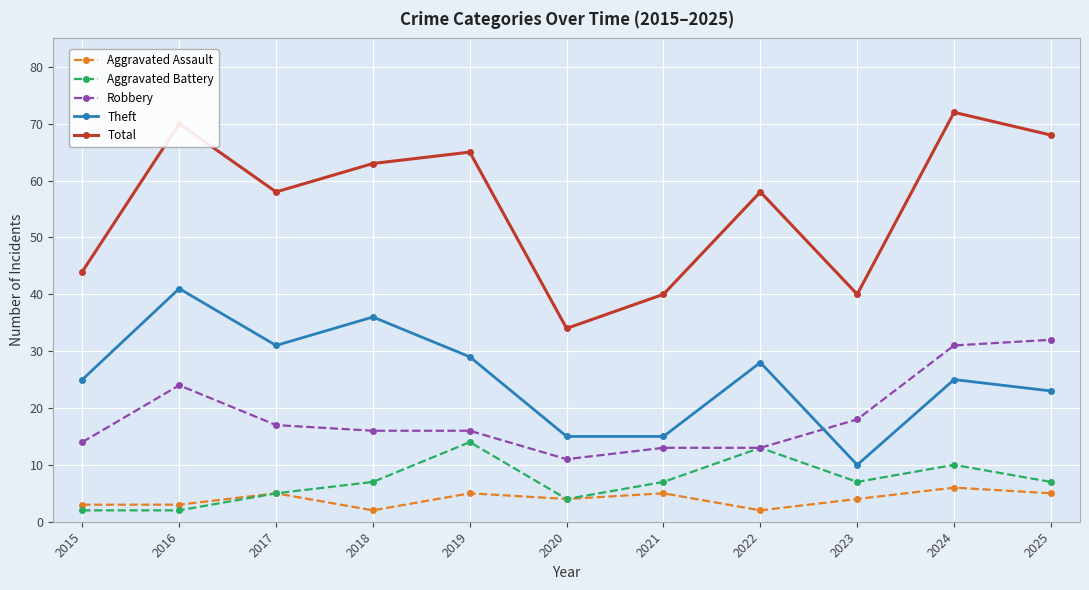

What is the lowest value of the Aggravated Battery series?

2